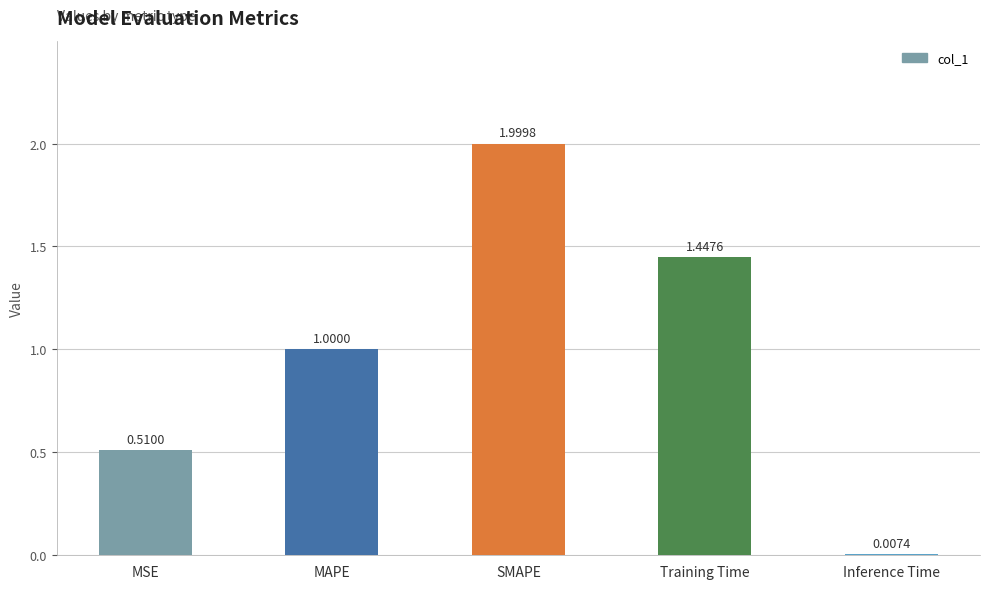

Is it true that the value at MAPE is 1.3?

False